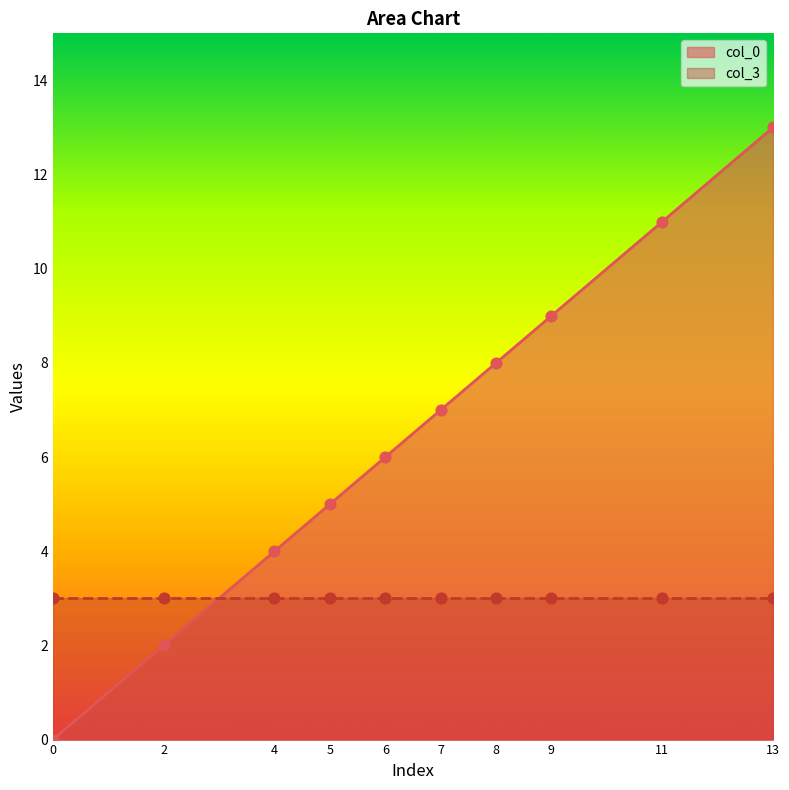

What is the change in value from 2 to 13?

+11